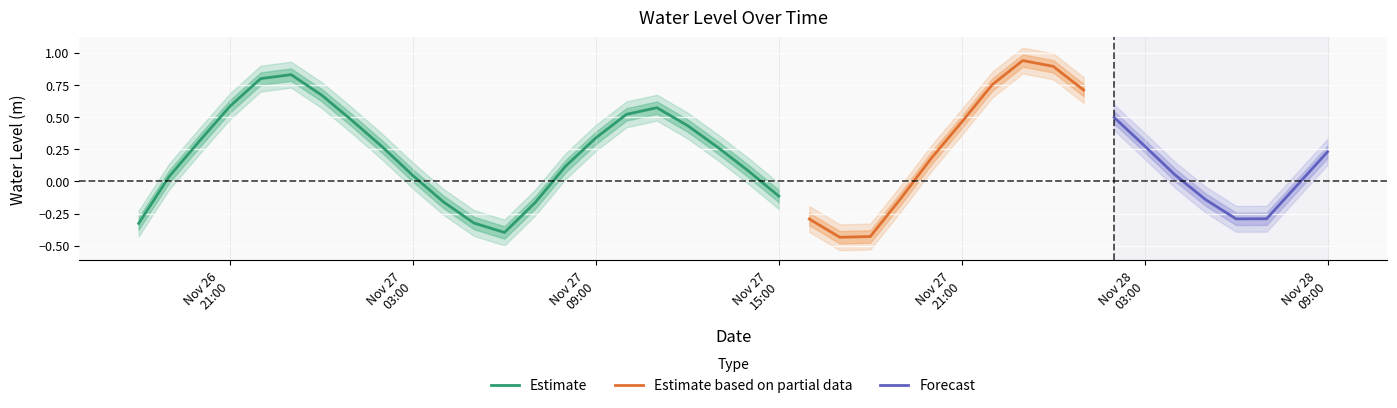

Reading left to right, list all the values displayed in this chart.

-0.3	0.0	0.3	0.6	0.8	0.8	0.7	0.5	0.3	0.0	-0.2	-0.3	-0.4	-0.2	0.1	0.3	0.5	0.6	0.4	0.3	0.1	-0.1	-0.3	-0.4	-0.4	-0.1	0.2	0.5	0.8	0.9	0.9	0.7	0.5	0.3	0.1	-0.1	-0.3	-0.3	-0.0	0.2